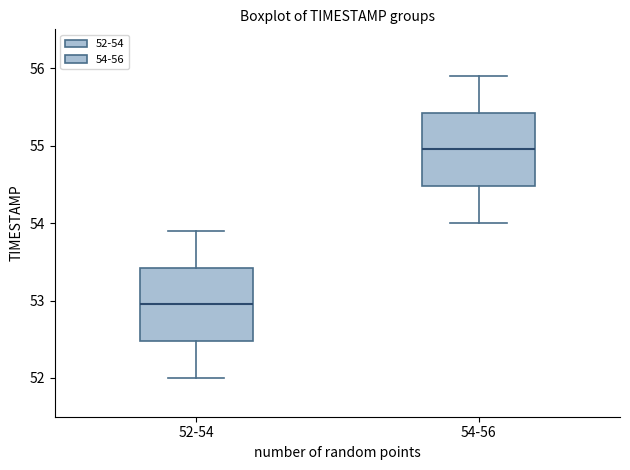

Which box has the lowest median line?

52-54